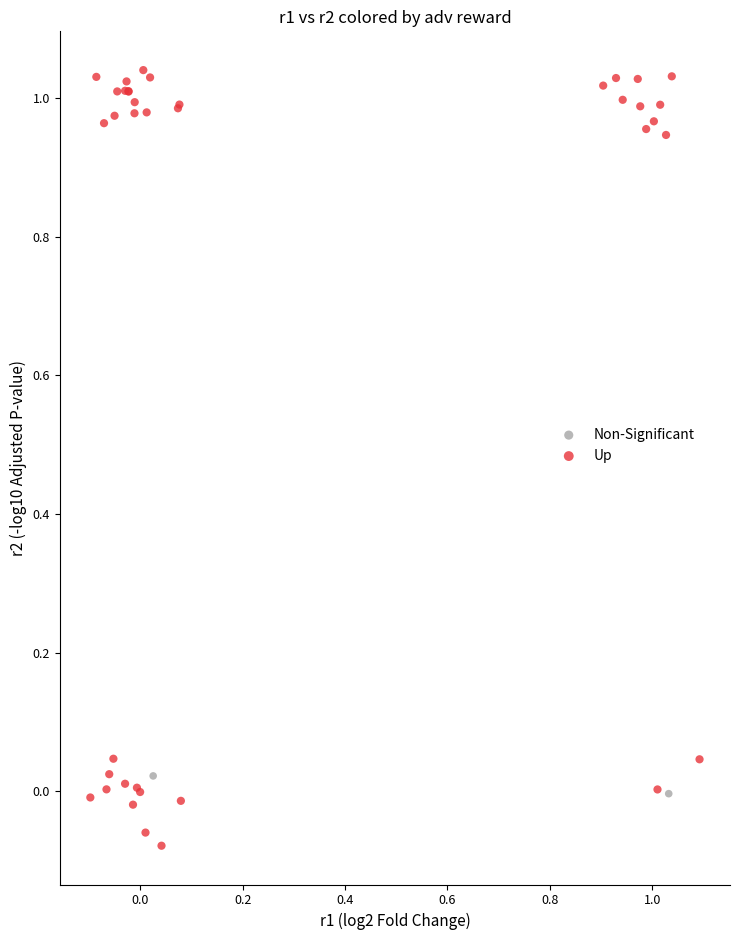

Which series has the largest Y range (max minus min)?

Up